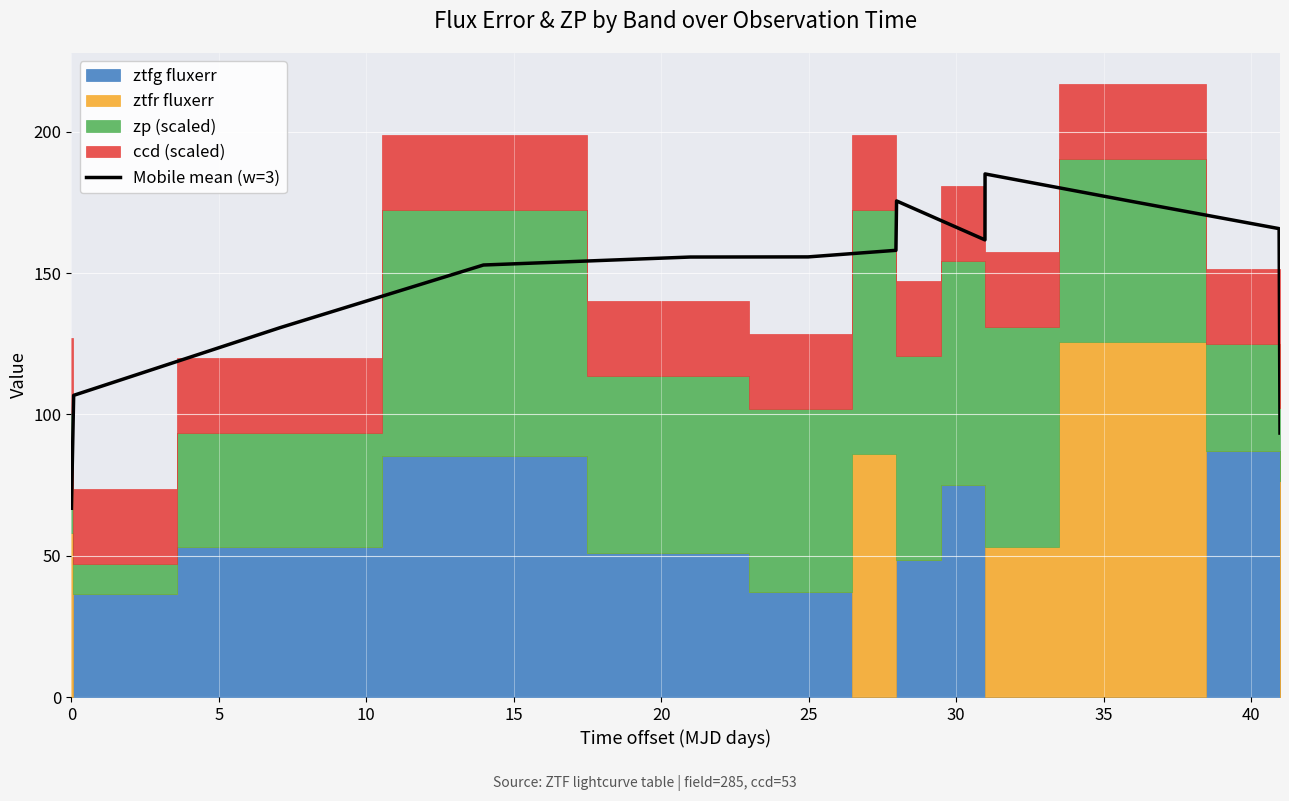

What is the highest value of the Mobile mean (w=3) series?

185.1